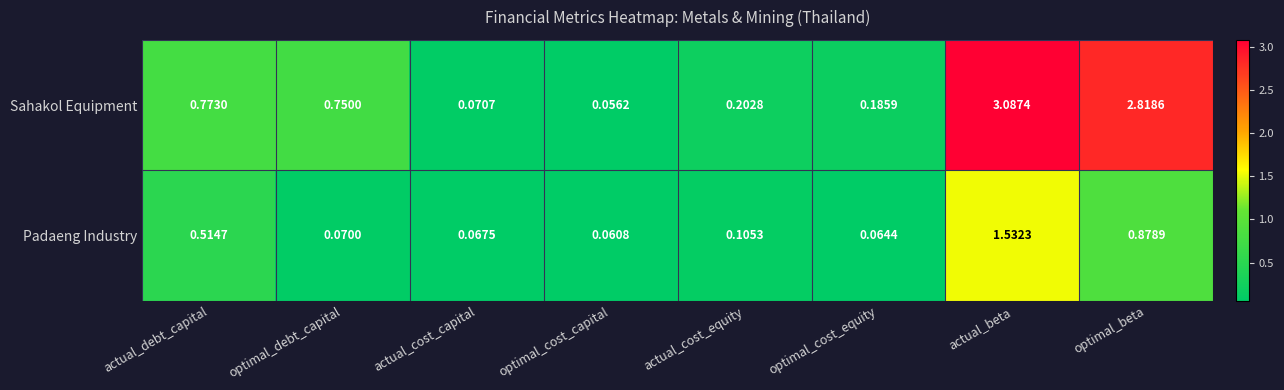

At which label does Sahakol Equipment reach its peak?

actual_beta